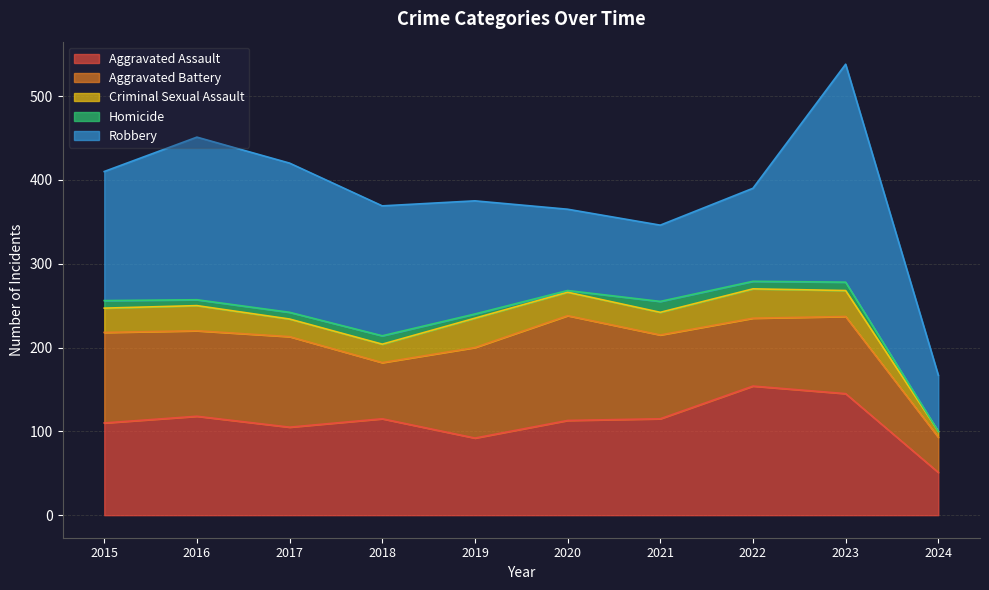

True or false: Homicide and Aggravated Battery cross at least once.

False